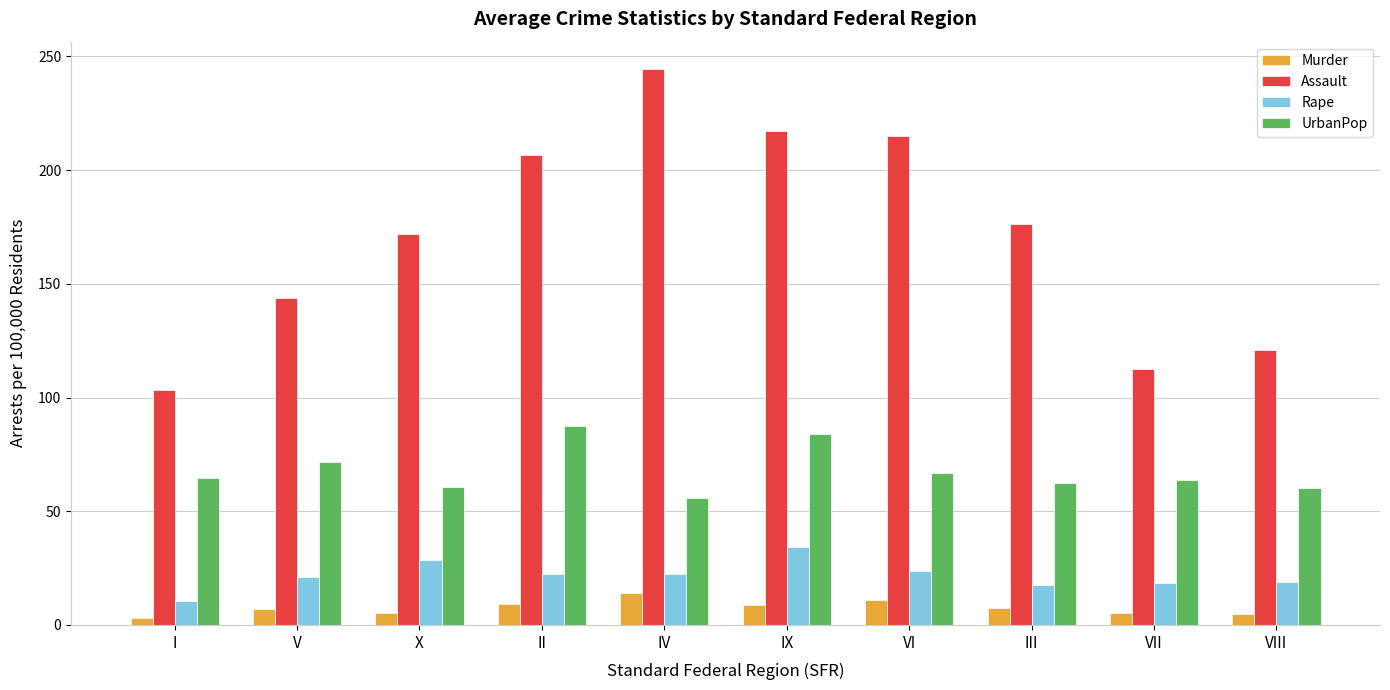

At VIII, list the series in order from largest to smallest.

Assault, UrbanPop, Rape, Murder